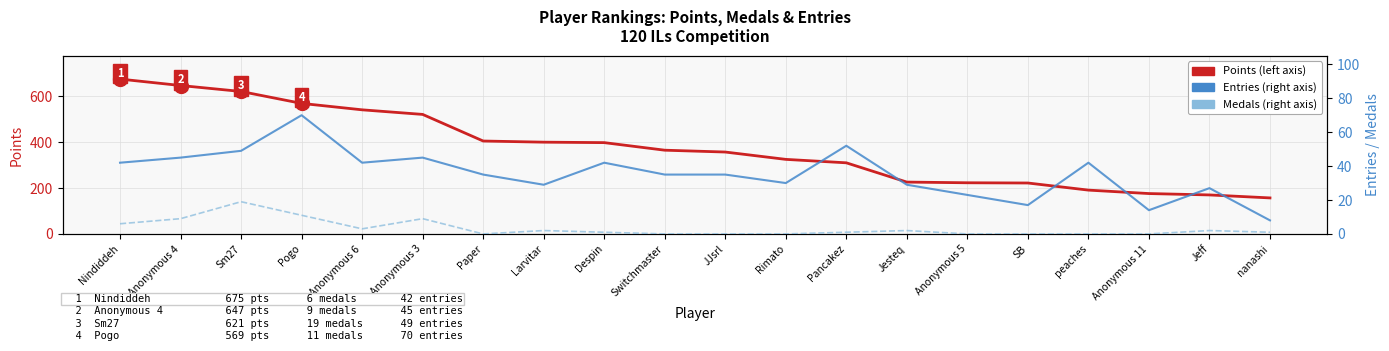

Reading left to right, extract all data points from this chart.

Points: 675	647	621	569	541	521	405	400	398	365	357	325	310	226	223	222	191	176	170	157
Entries: 42	45	49	70	42	45	35	29	42	35	35	30	52	29	23	17	42	14	27	8
Medals: 6	9	19	11	3	9	0	2	1	0	0	0	1	2	0	0	0	0	2	1